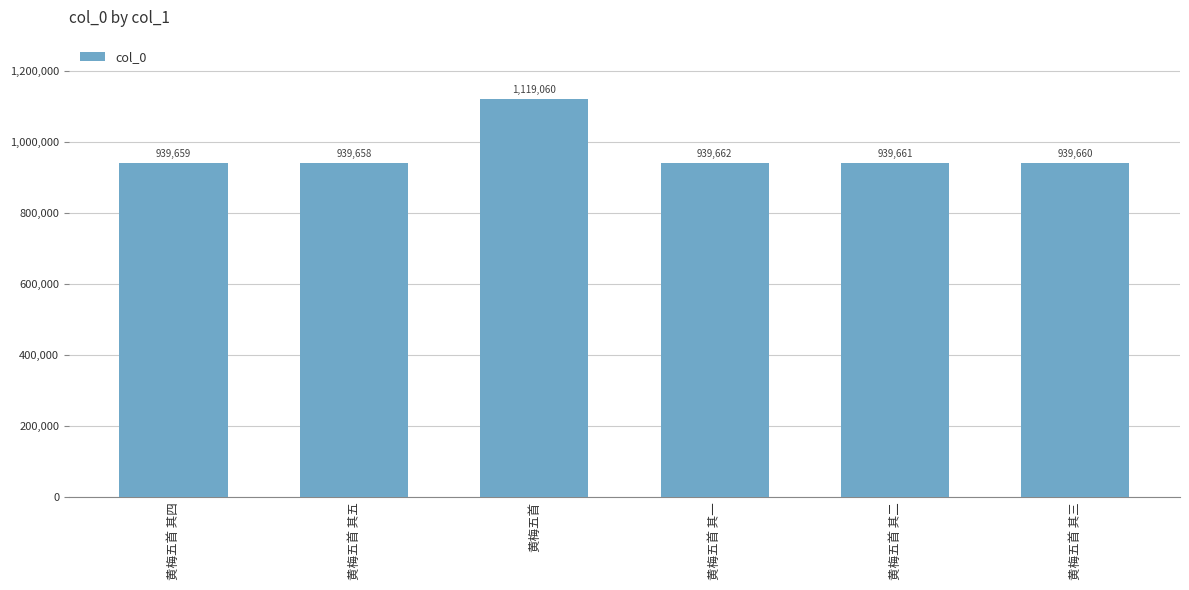

True or false: the data shows 939658 at 黄梅五首 其五.

True